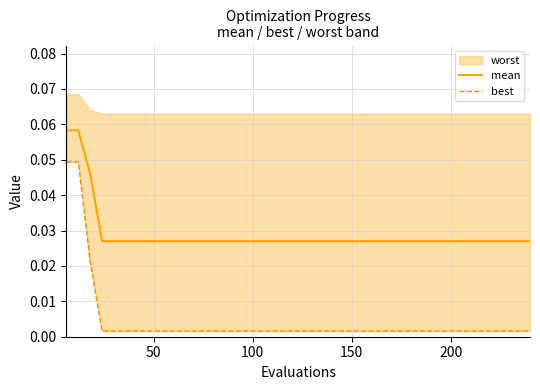

At which label is best closest to 0?

150